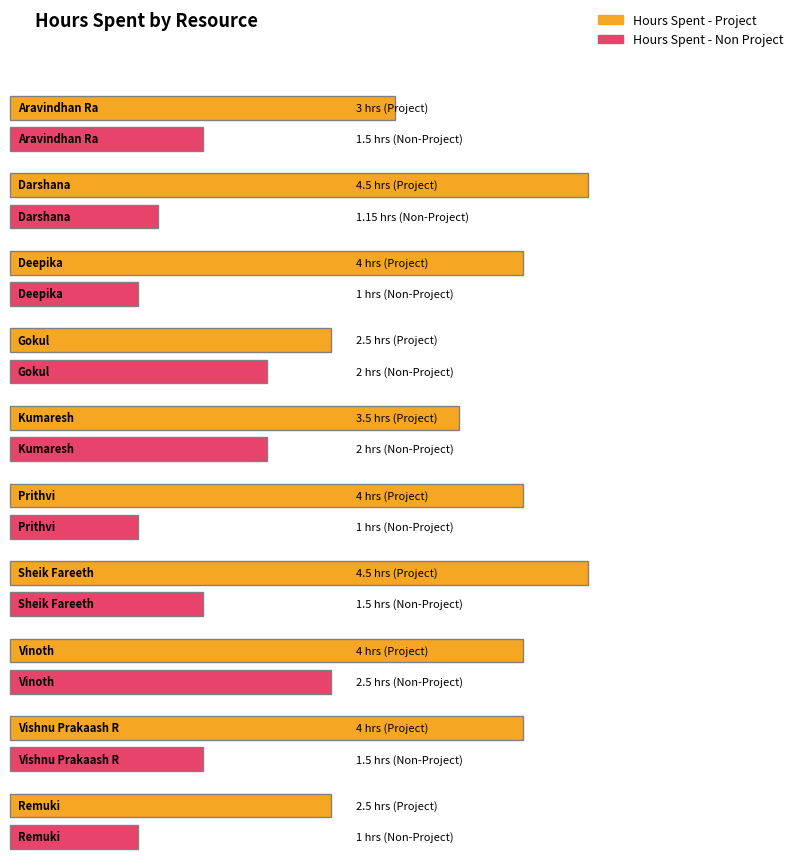

Which series has the largest total across all categories?

Hours Spent - Project